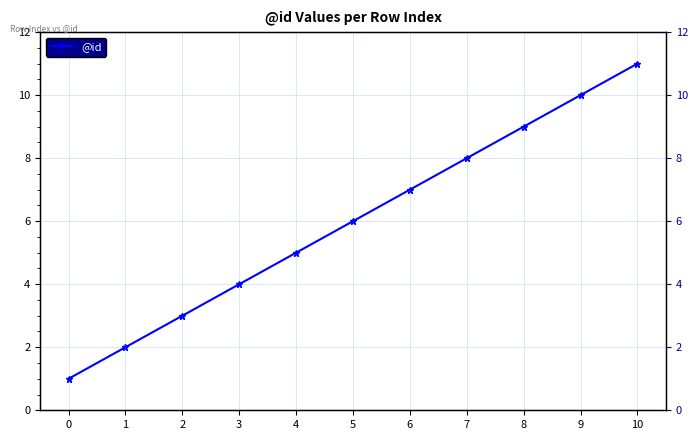

What is the value of the 4th point from the left?

4